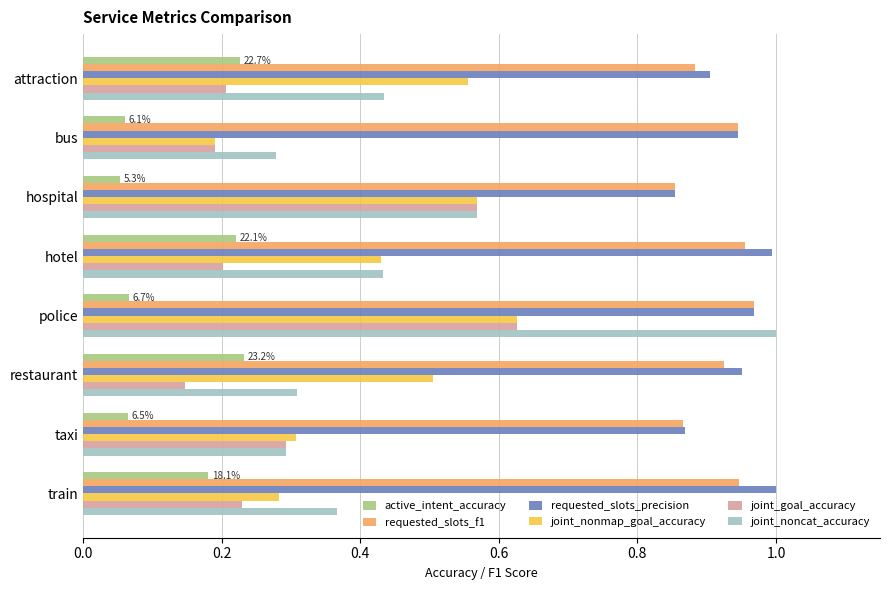

The value of joint_goal_accuracy at hospital is 0.3. True or false?

False